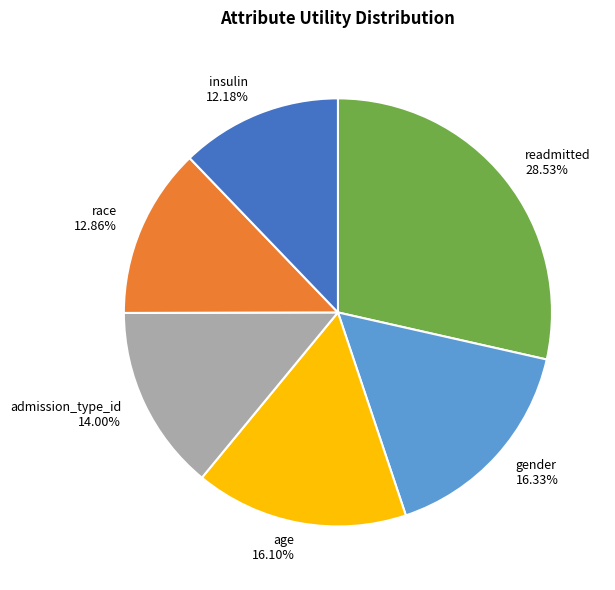

Count the number of slices in the pie.

6